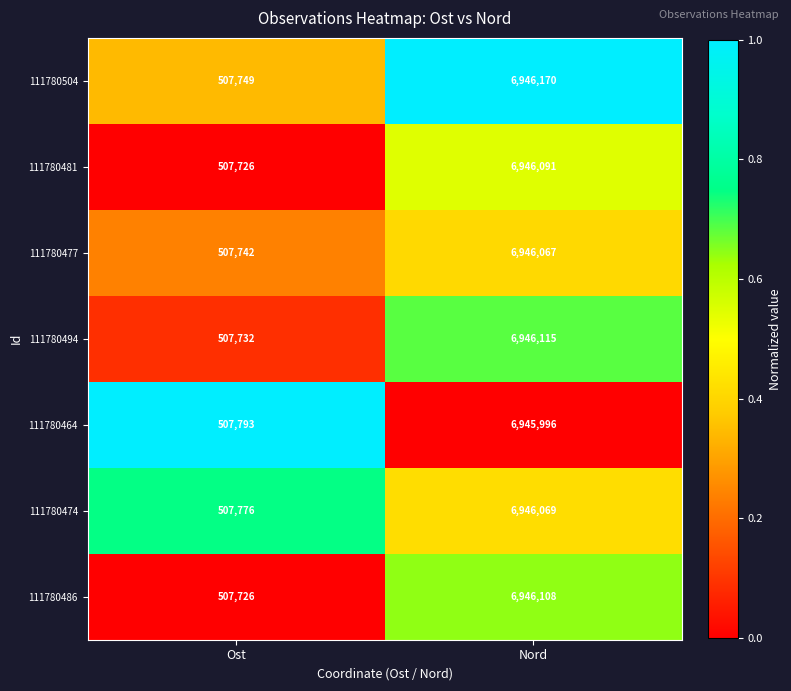

Is it true that 111780474 equals 6946069 at Nord?

True